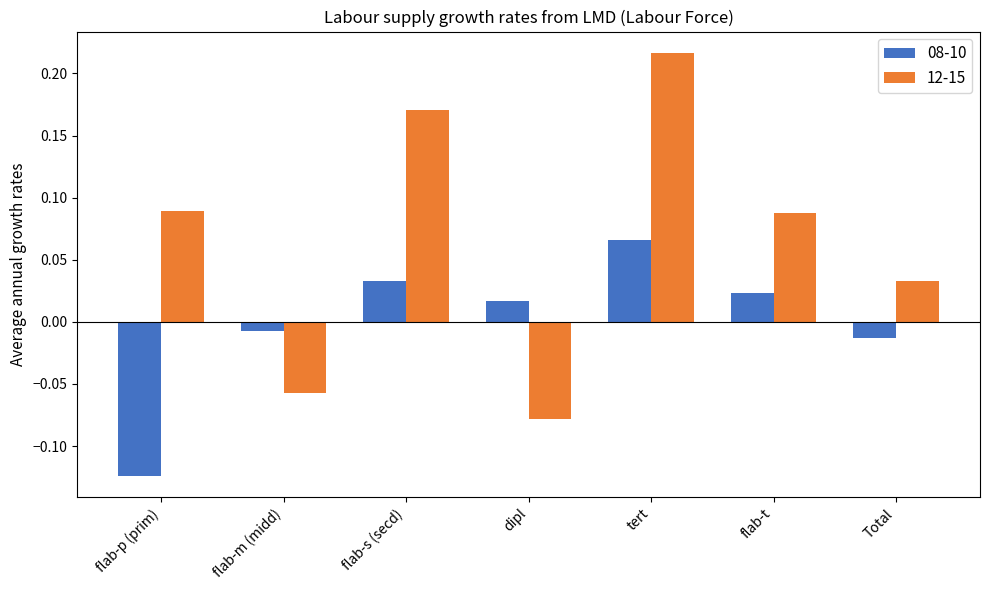

True or false: 12-15 has a value of 0.2 at flab-p (prim).

False